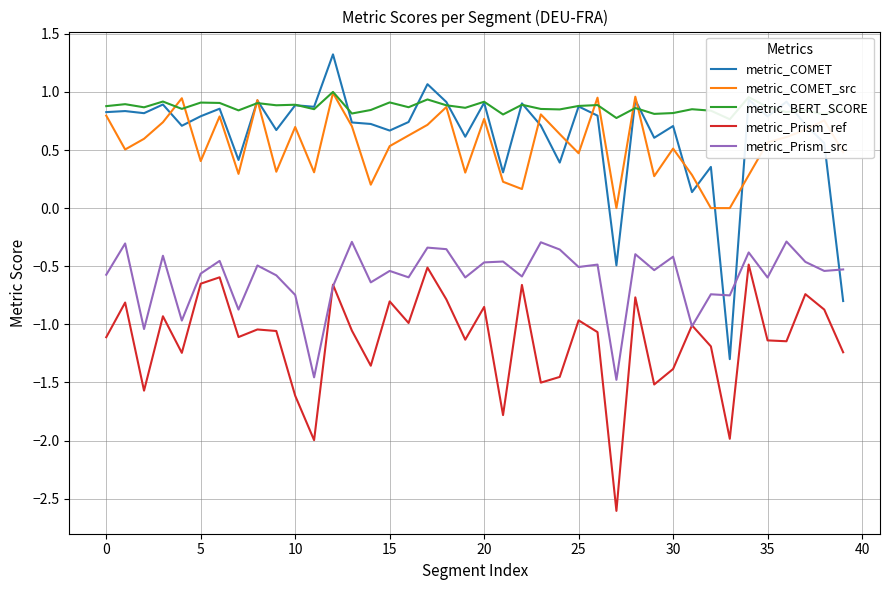

What is the value of the metric_Prism_src point at the 13th from the left?

-0.7